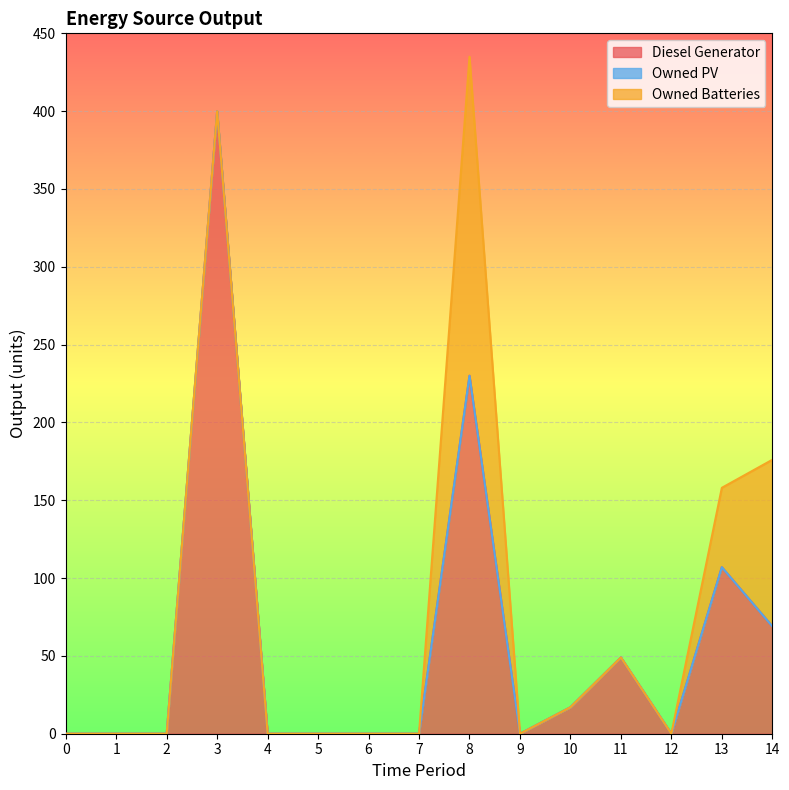

How many data points does each series have?

15